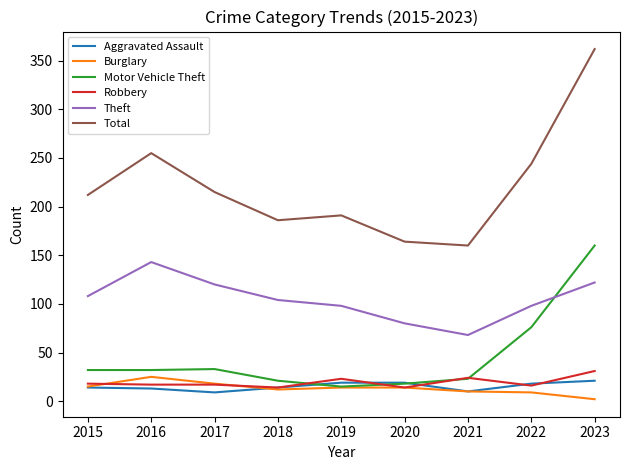

At which label does Motor Vehicle Theft reach its peak?

2023